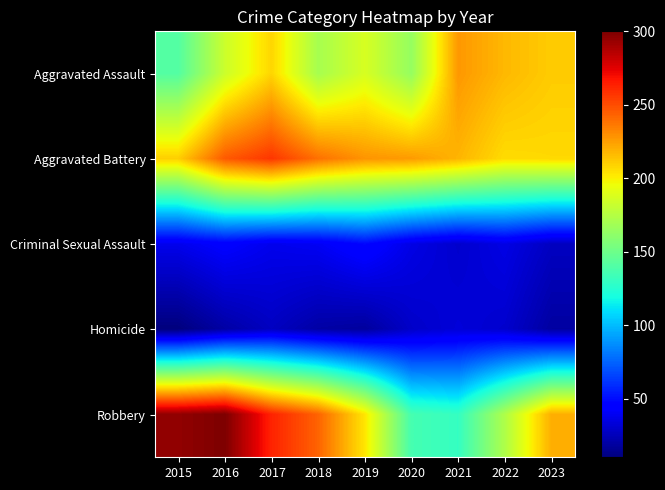

What is the greatest value displayed?

300